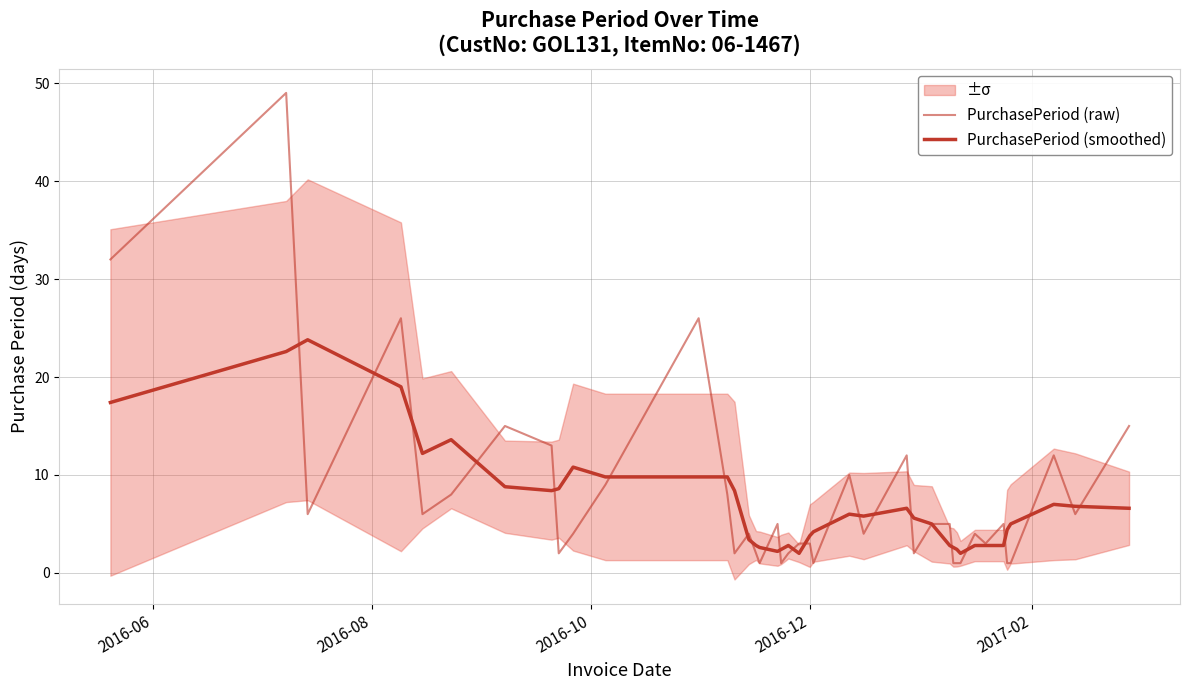

How many lines are shown in the chart?

2